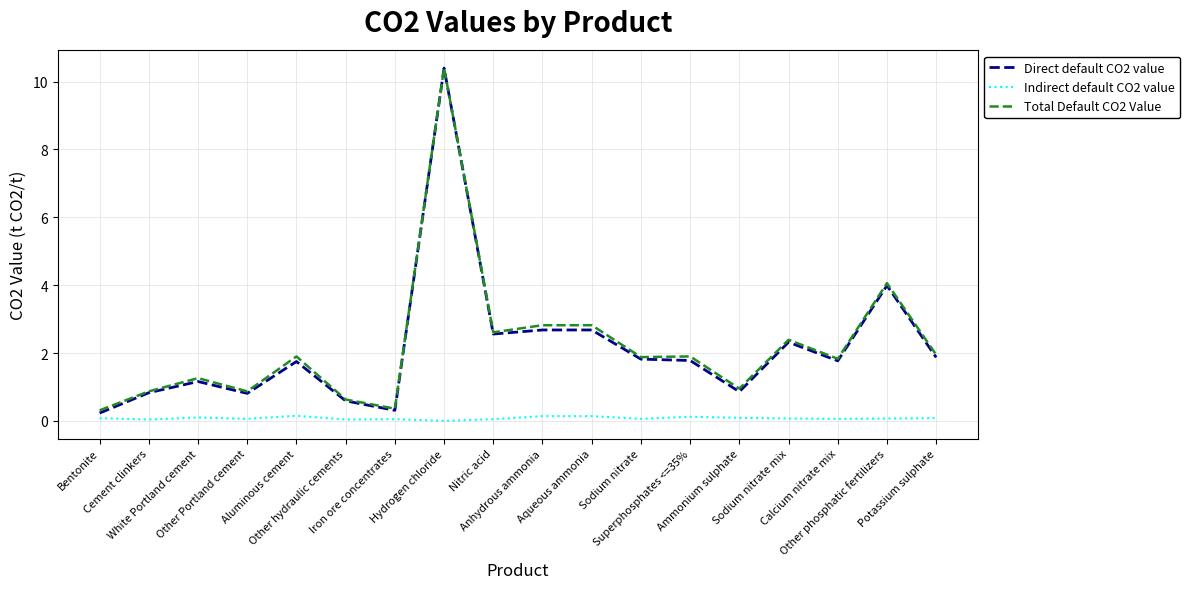

True or false: Total Default CO2 Value and Indirect default CO2 value cross at least once.

False